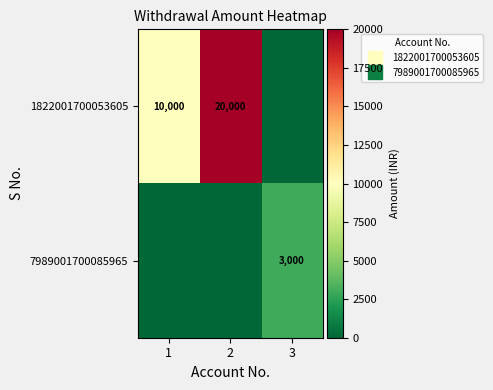

What is the difference between the maximum and second lowest values in the 7989001700085965 series?

3000